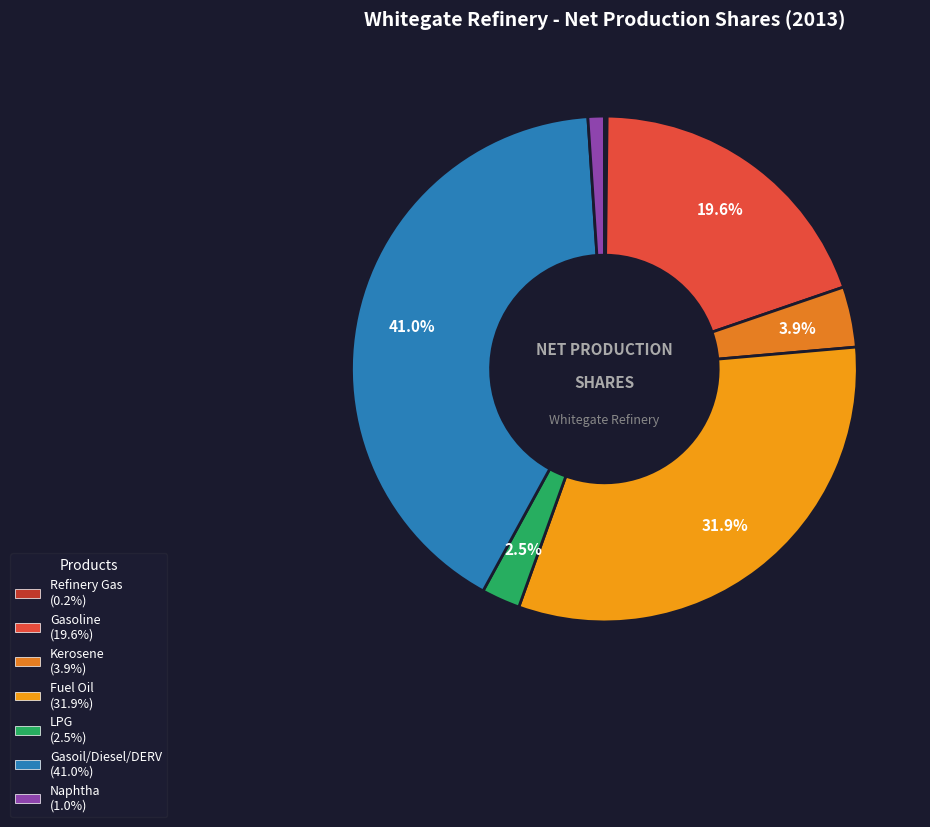

Rank the categories by value from lowest to highest.

OILRFG, OILNAP, OILLPG, OILKER, OILGSL, OILHFO, OILDST